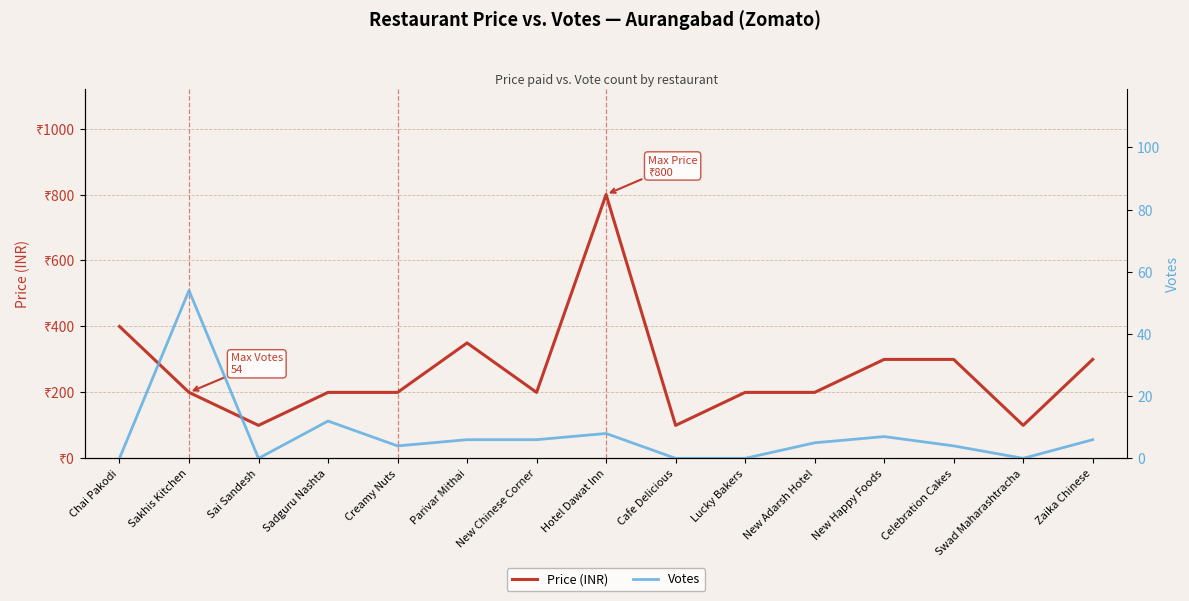

What is the difference between the Price (INR) values at Zaika Chinese and Swad Maharashtracha?

200